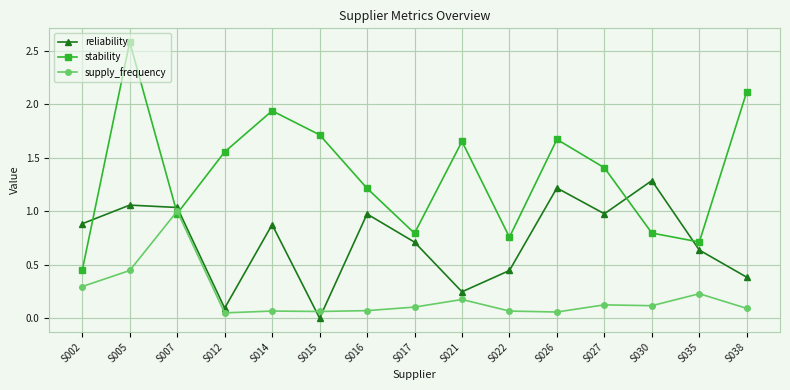

Between S002 and S021, which series saw the biggest shift?

stability